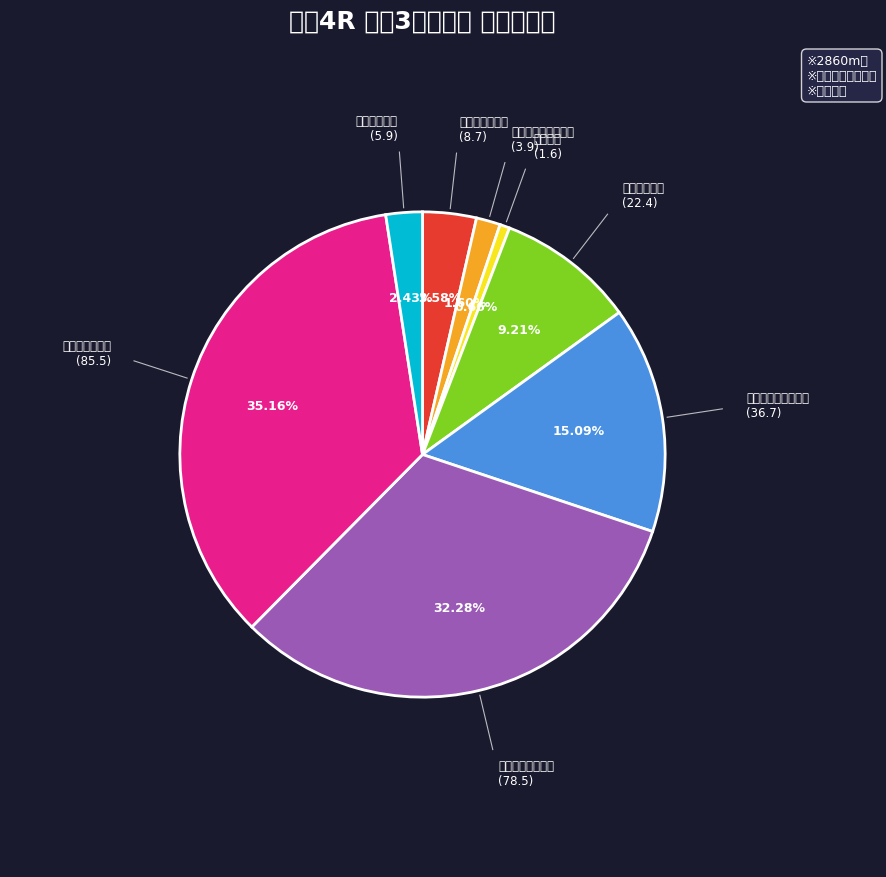

What is the smallest slice in the pie chart?

ヨカグラ
(1.6)